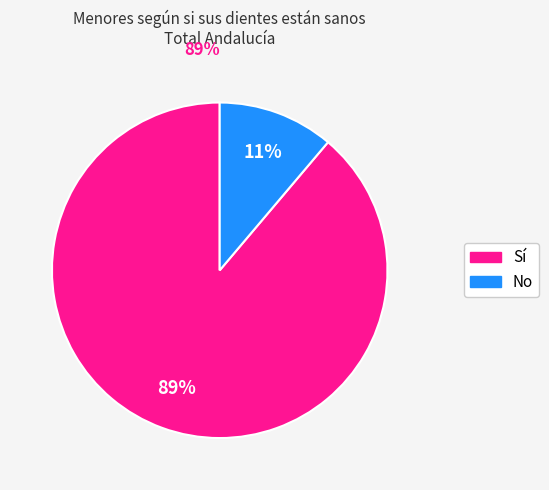

To the nearest percent, what is the difference between the largest and smallest slice percentages?

78%